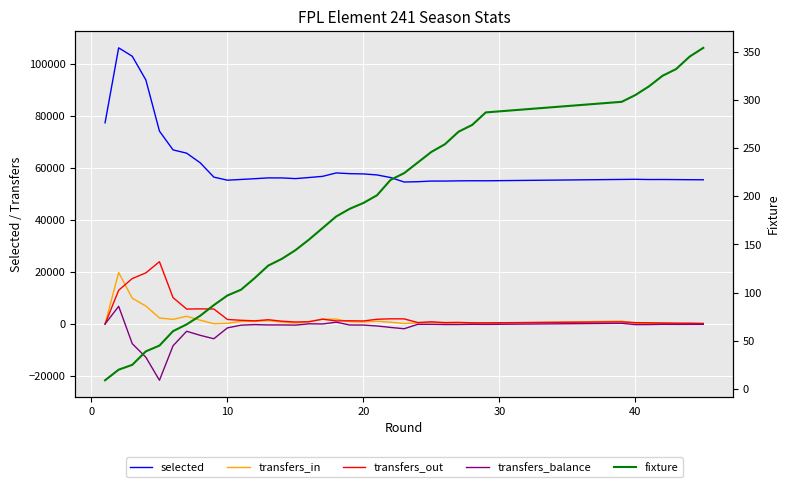

What is the difference between the maximum and minimum values in the selected series?

51578